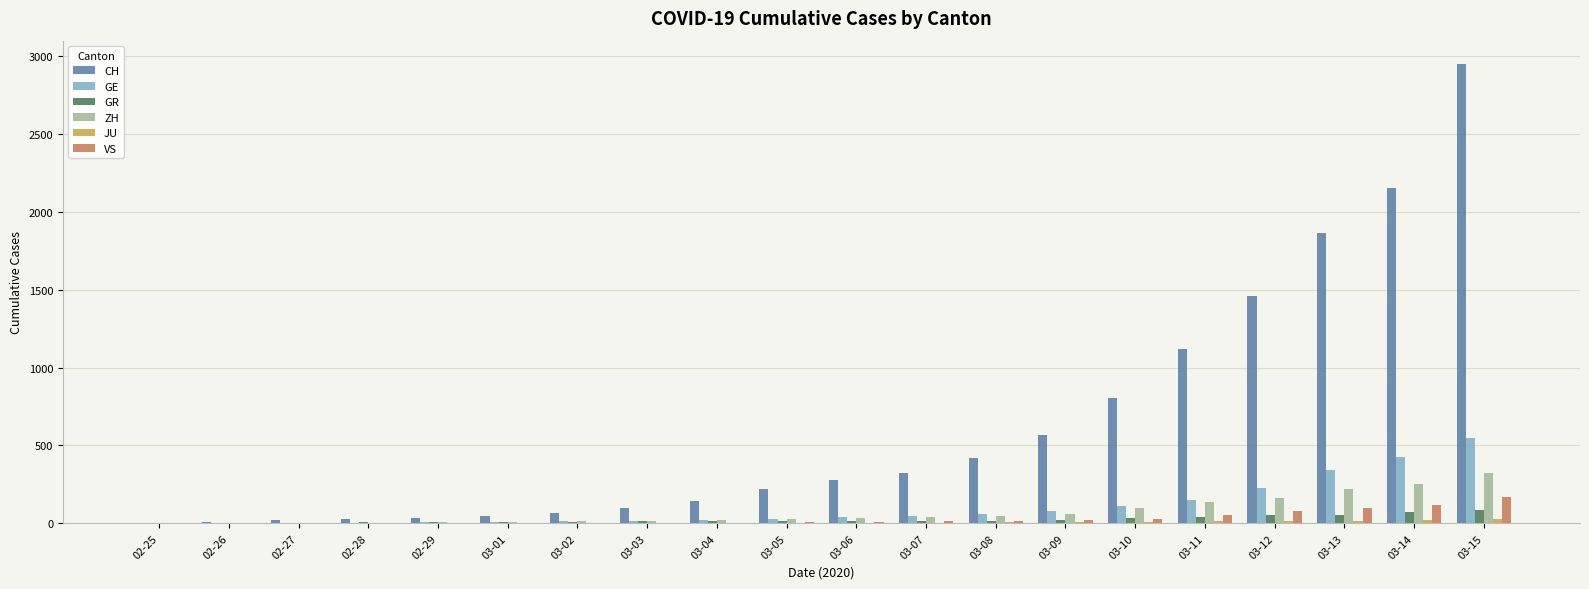

Between 02-29 and 03-14, which series saw the biggest shift?

CH